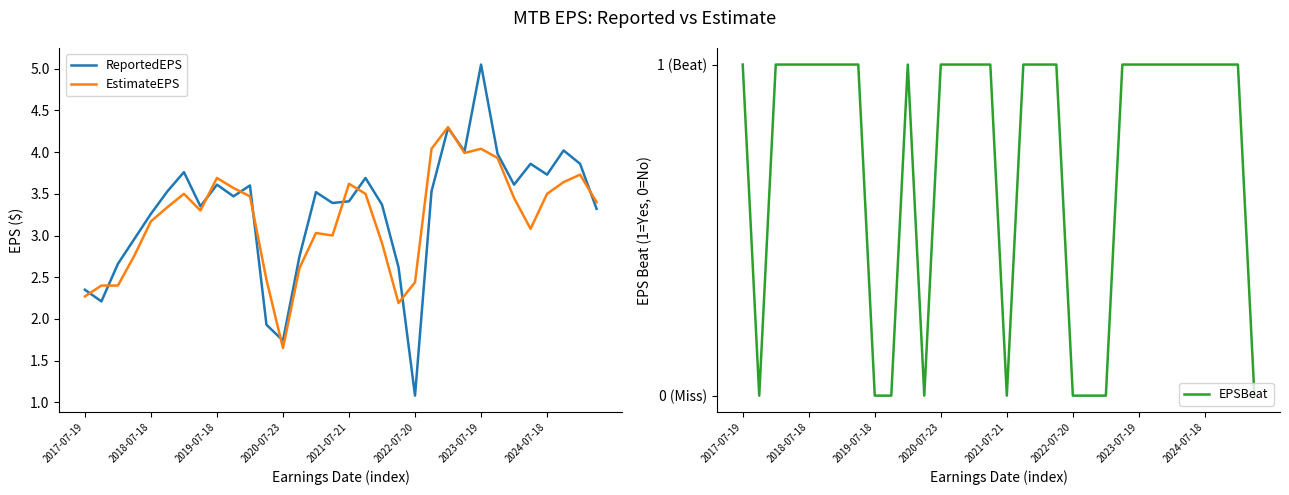

At how many categories does at least one series exceed 2?

31